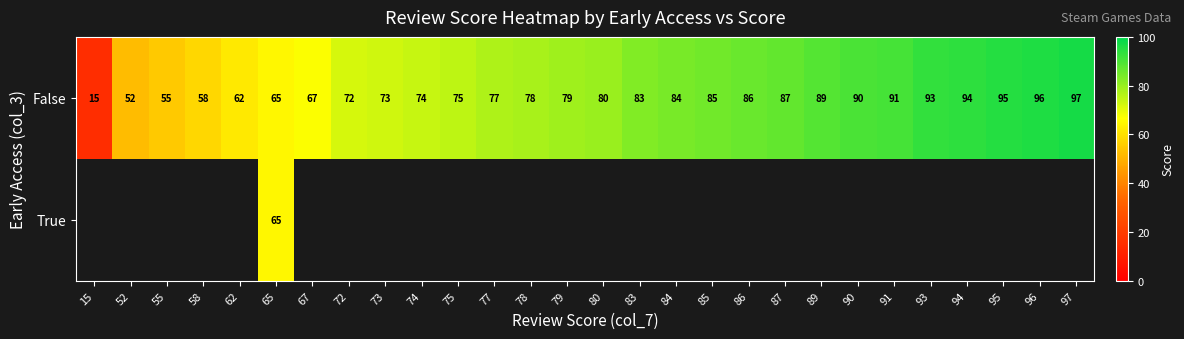

At which label is False closest to 56?

55